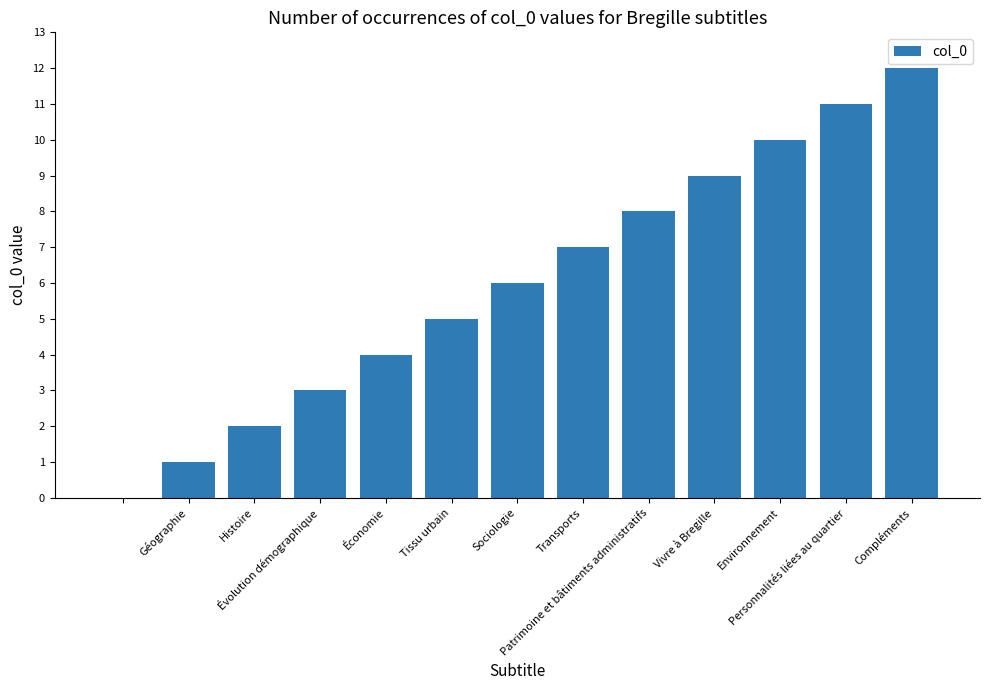

What is the sum of all values?

78